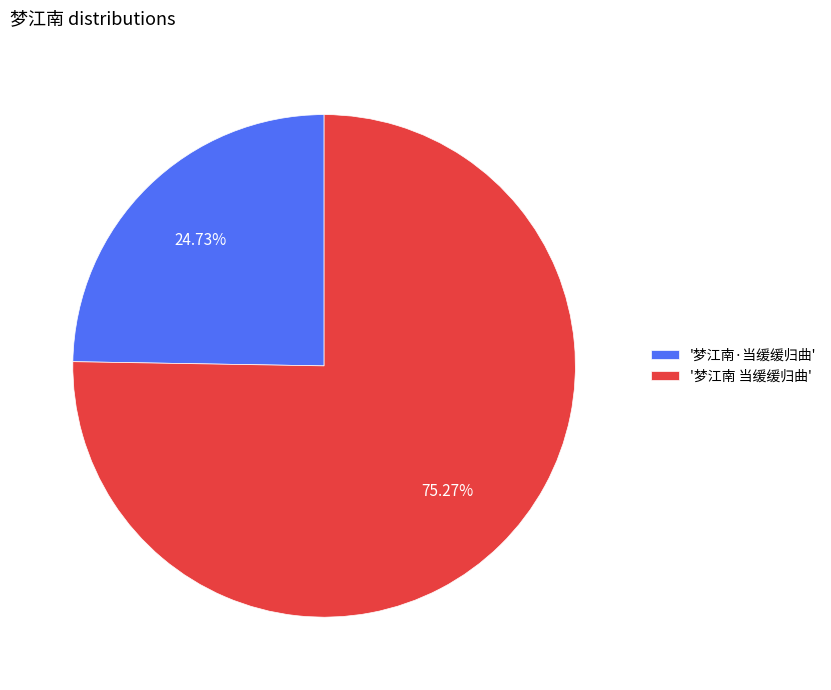

Which category has the biggest portion of the pie?

'梦江南 当缓缓归曲'